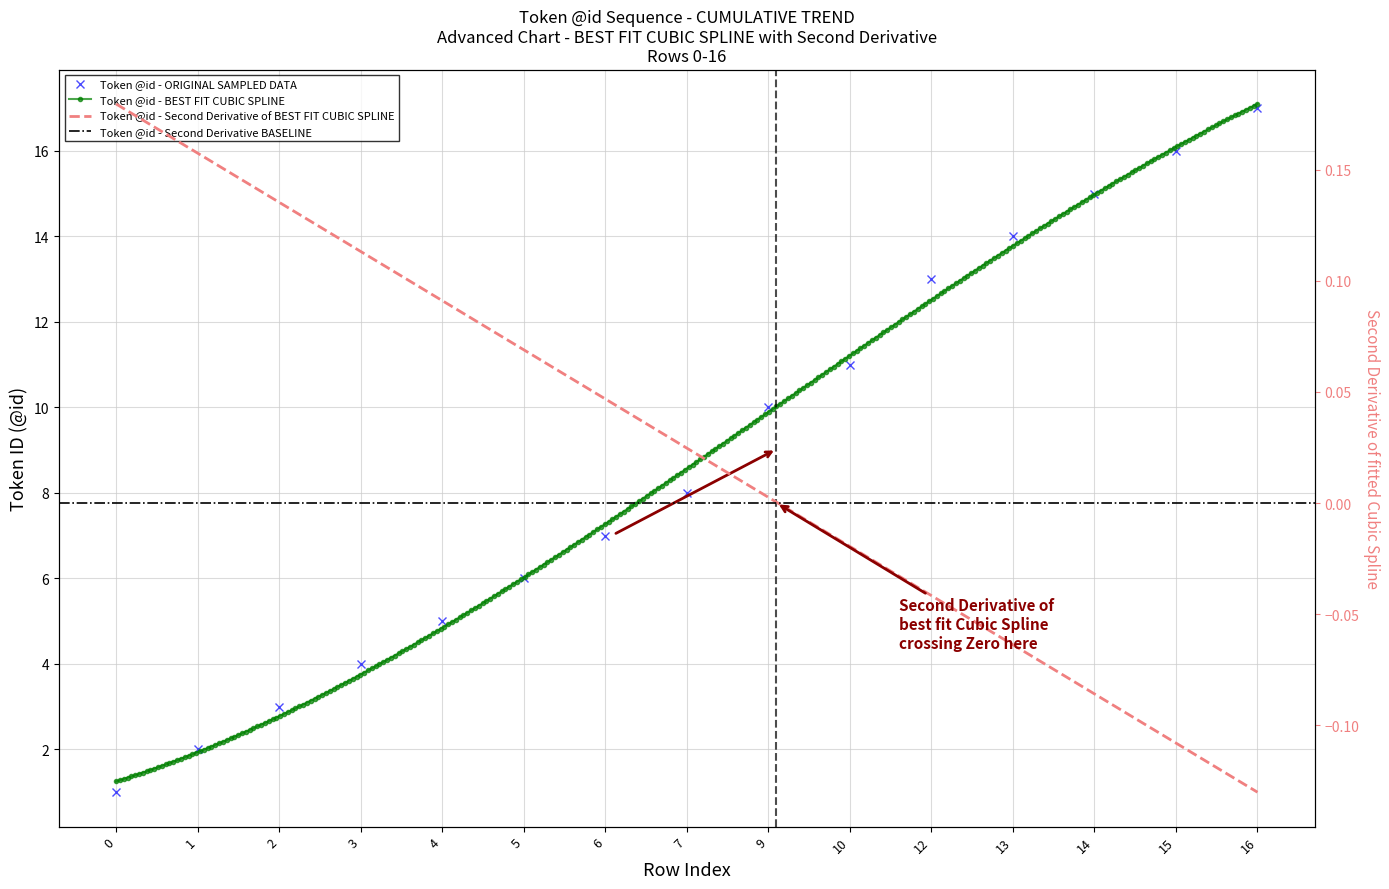

What is the difference between the maximum and minimum values?

16